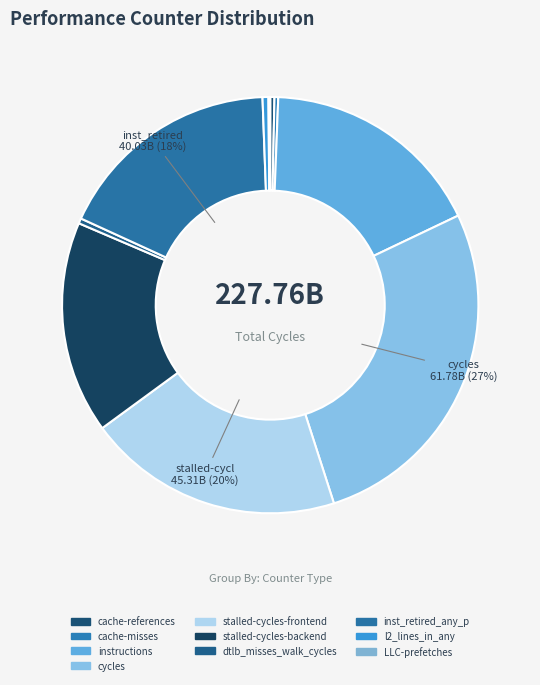

What portion of the pie excludes cache-references?

99.7%